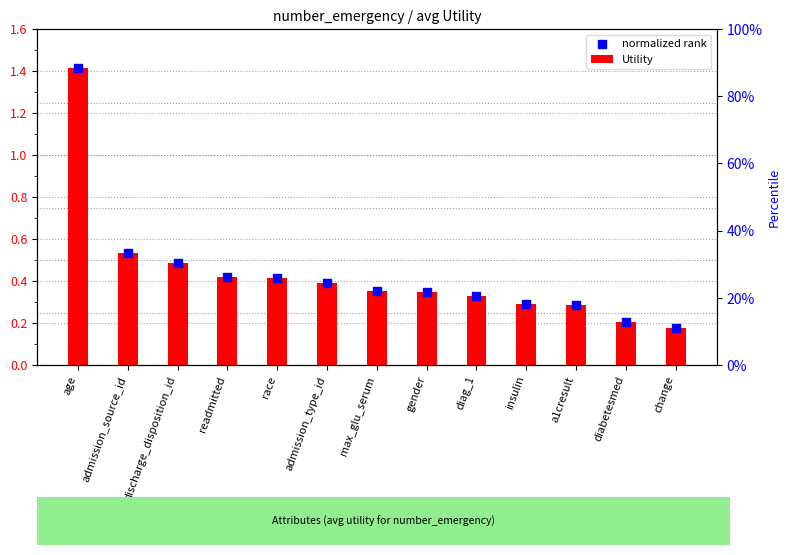

Which series reaches the minimum Y coordinate?

Utility